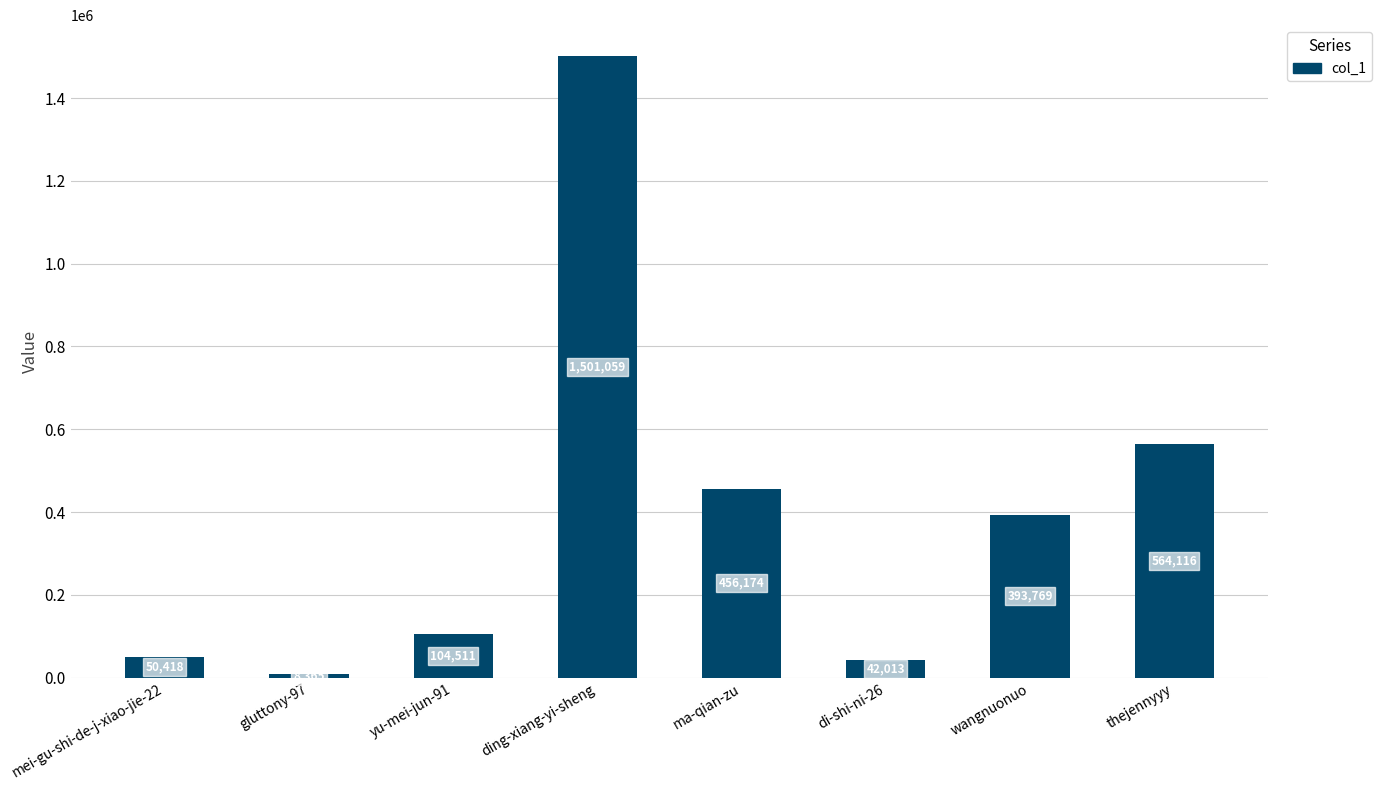

Rank the categories by value from lowest to highest.

gluttony-97, di-shi-ni-26, mei-gu-shi-de-j-xiao-jie-22, yu-mei-jun-91, wangnuonuo, ma-qian-zu, thejennyyy, ding-xiang-yi-sheng